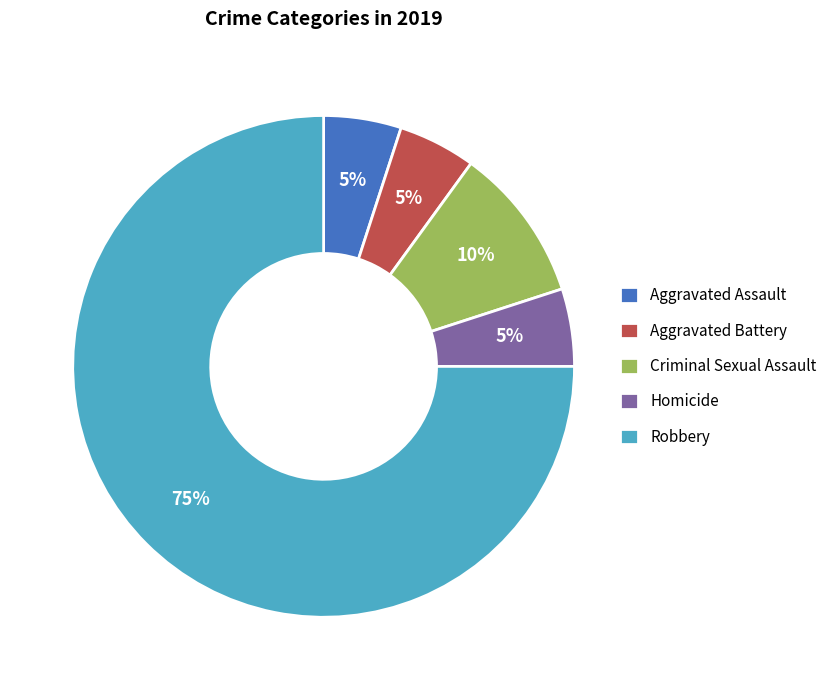

How many slices are in this pie chart?

5